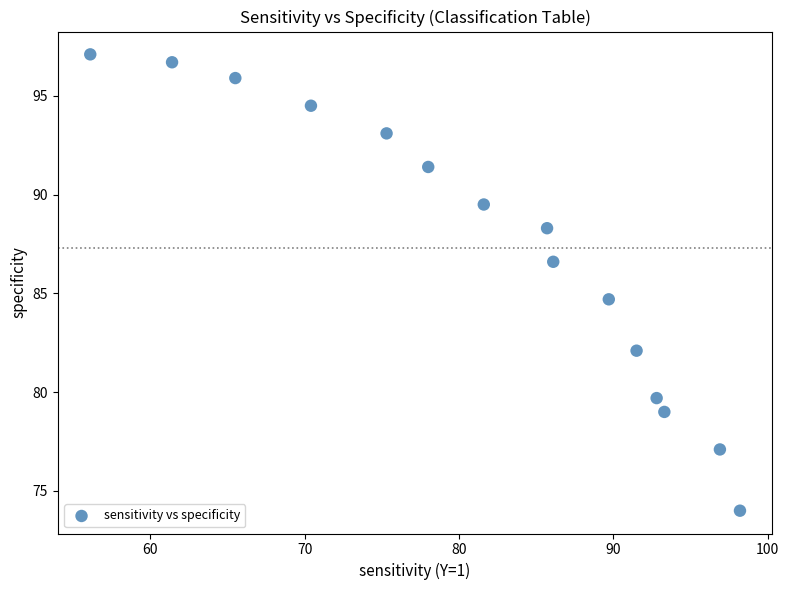

What Y value in the scatter plot is closest to 85?

84.7